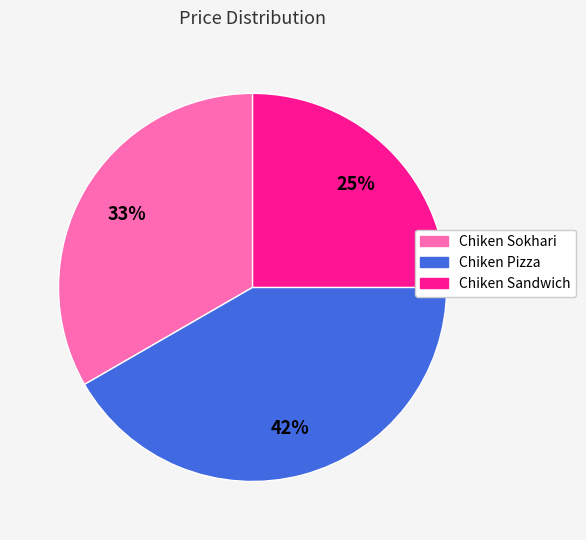

Is it true that Chiken Sandwich is 25% of the pie?

True